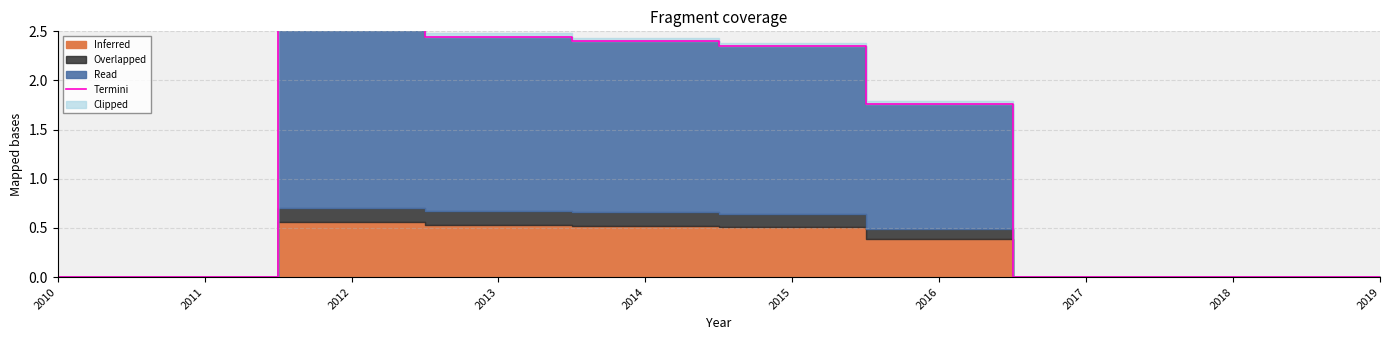

Reading left to right, what are all the values shown in this chart?

2010=0.0	2011=0.0	2012=2.6	2013=2.4	2014=2.4	2015=2.3	2016=1.8	2017=0.0	2018=0.0	2019=0.0